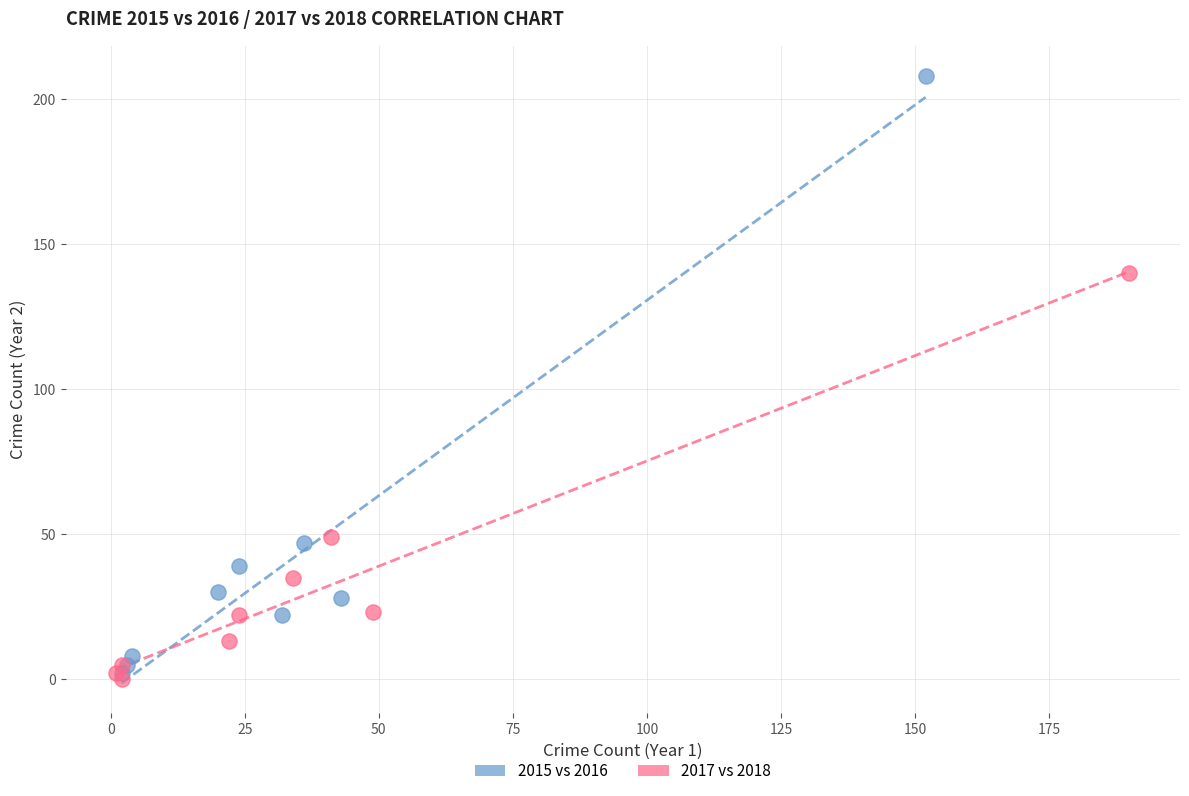

Which series has the largest Y range (max minus min)?

2015 vs 2016